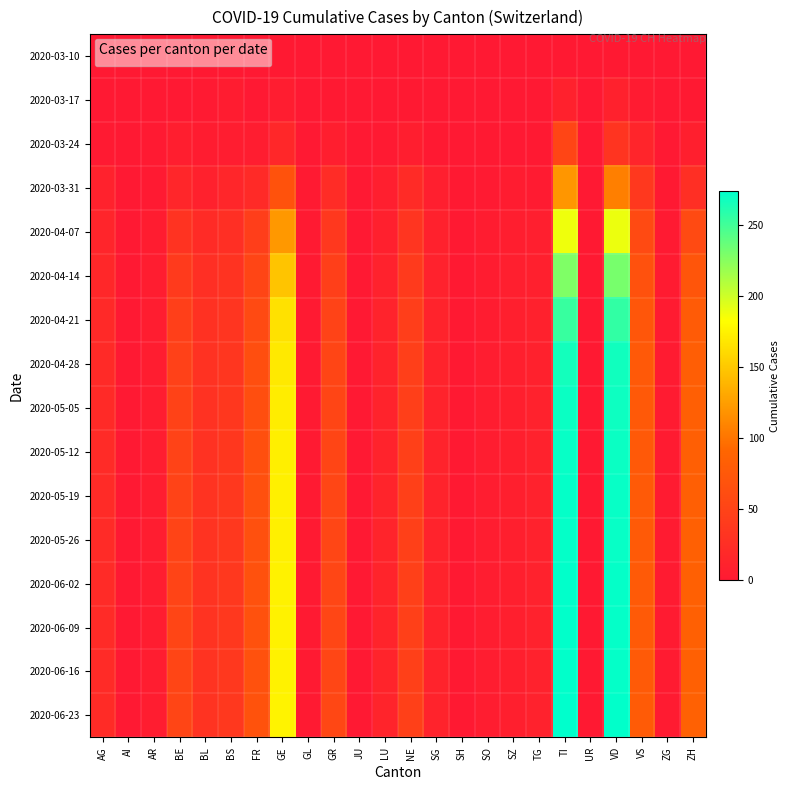

What is the difference between the highest and lowest values at TI?

273